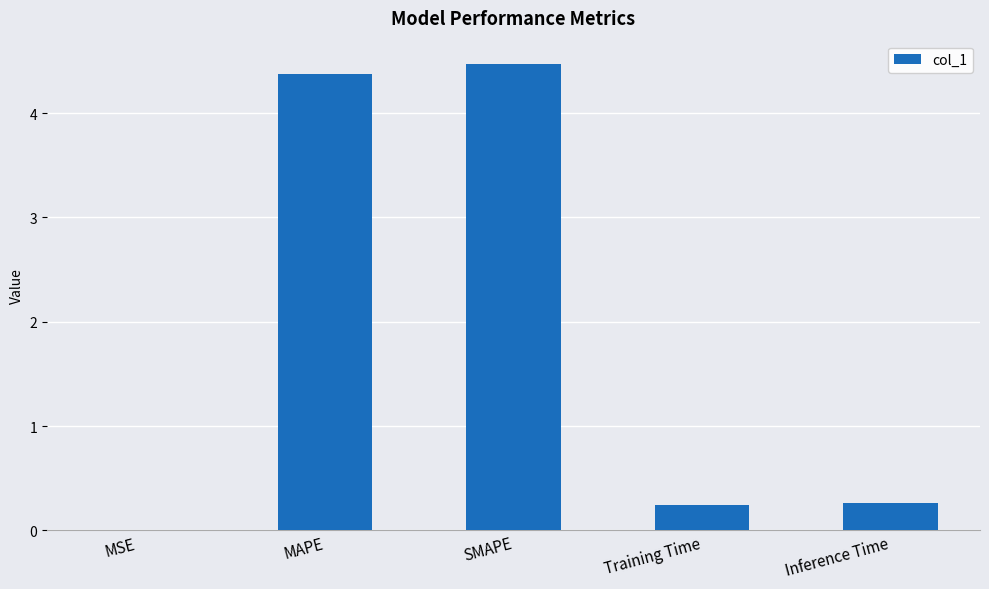

Which has a higher value, MAPE or Training Time?

MAPE